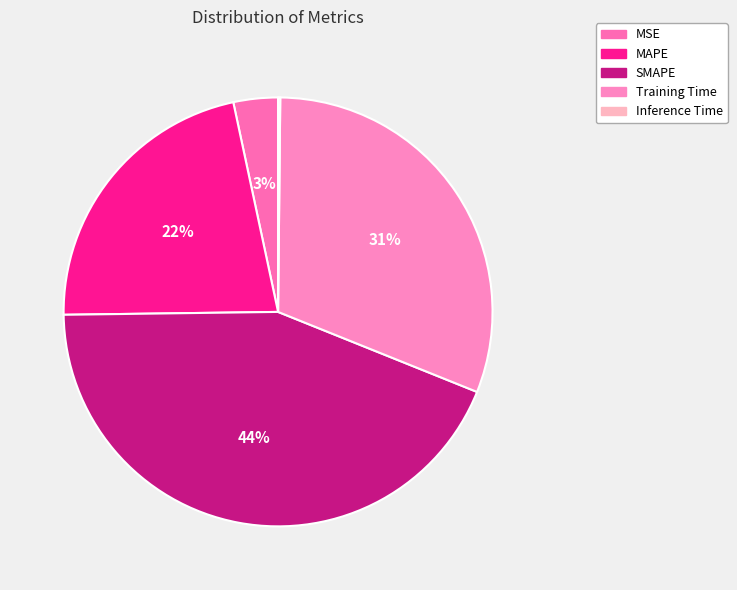

To the nearest percent, what percentage of the pie is MSE?

3%